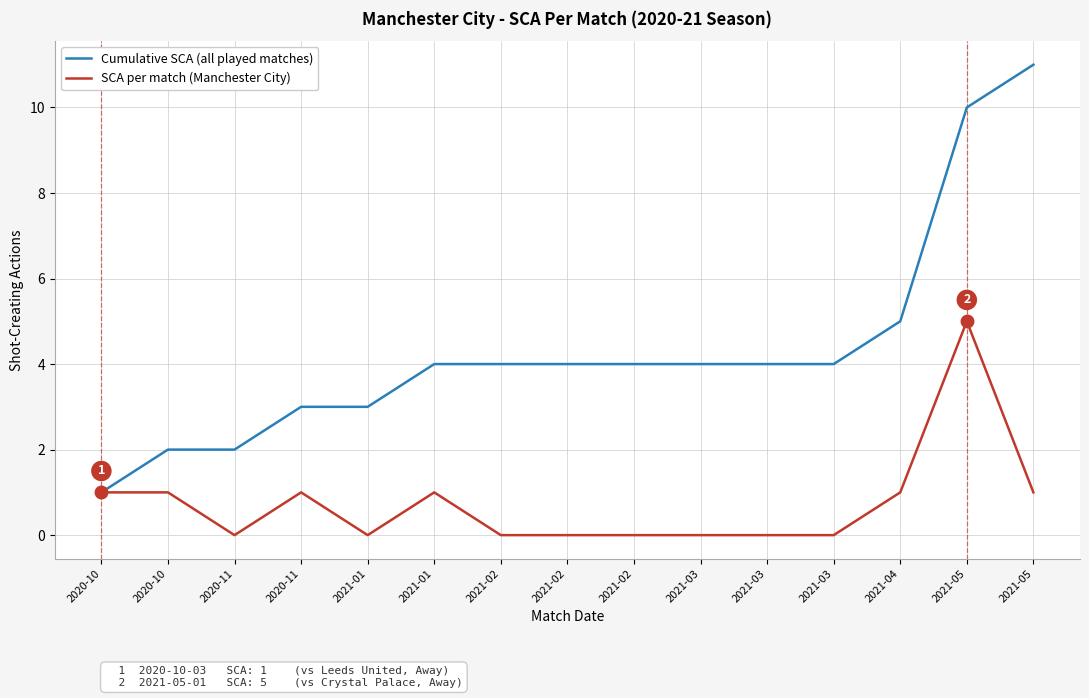

What is the sum of the Cumulative SCA (all played matches) values at 2021-02 and 2021-03?

8